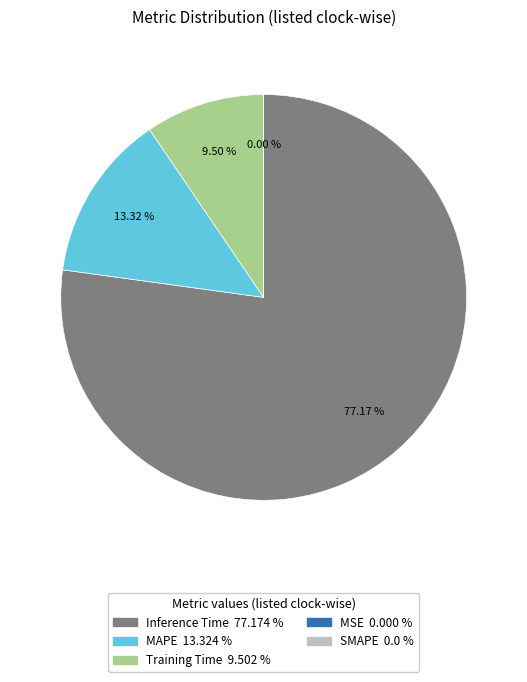

Does any single category account for the majority?

Yes